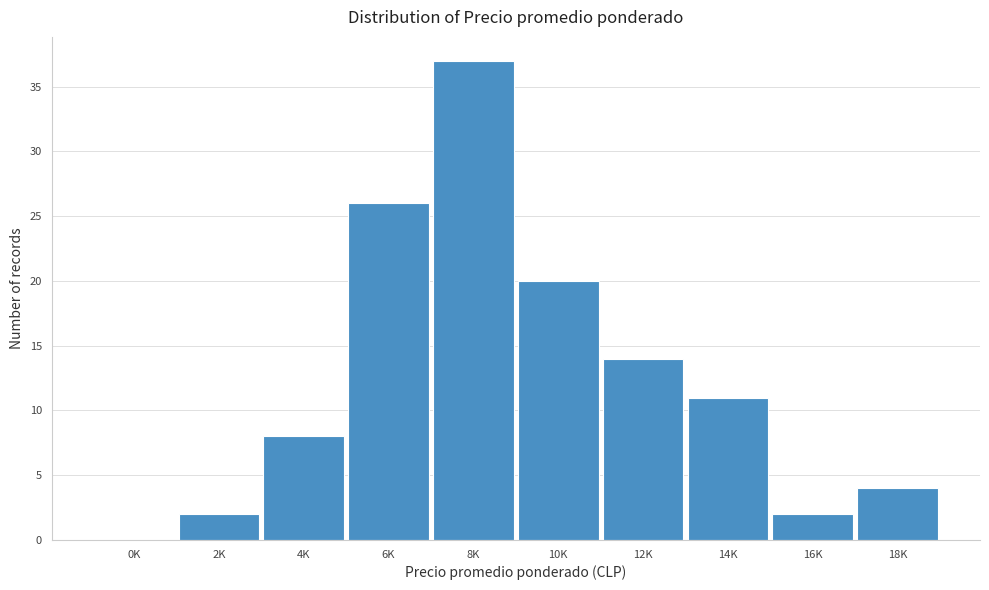

Reading left to right, list all the values displayed in this chart.

0K=0	2K=2	4K=8	6K=26	8K=37	10K=20	12K=14	14K=11	16K=2	18K=4